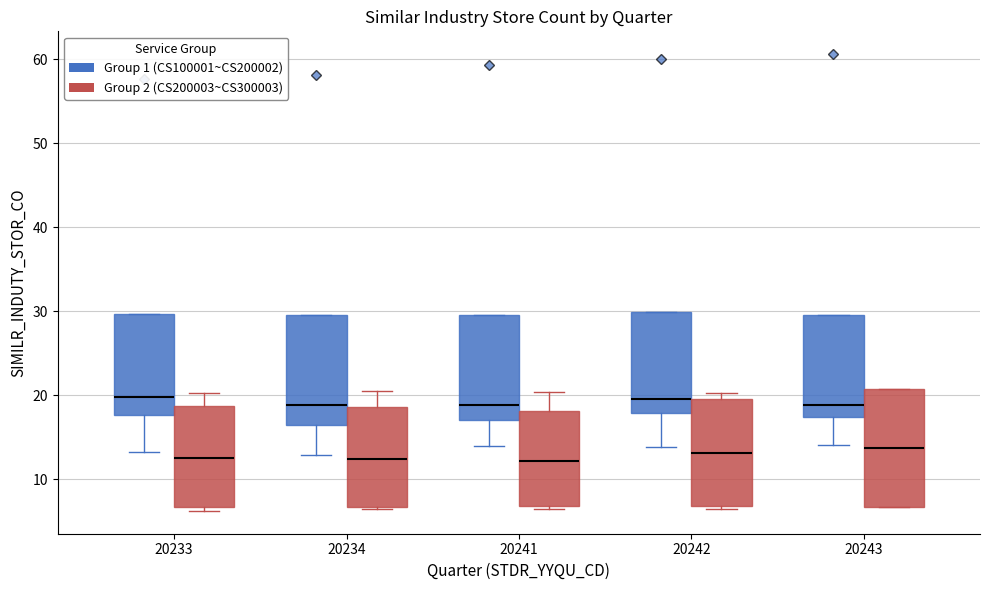

Where does the lower whisker of the box for 20241 (Group 1 (CS100001~CS200002)) end on the y-axis? The values are not printed on the chart, so give them approximately, as read against the axis.

14